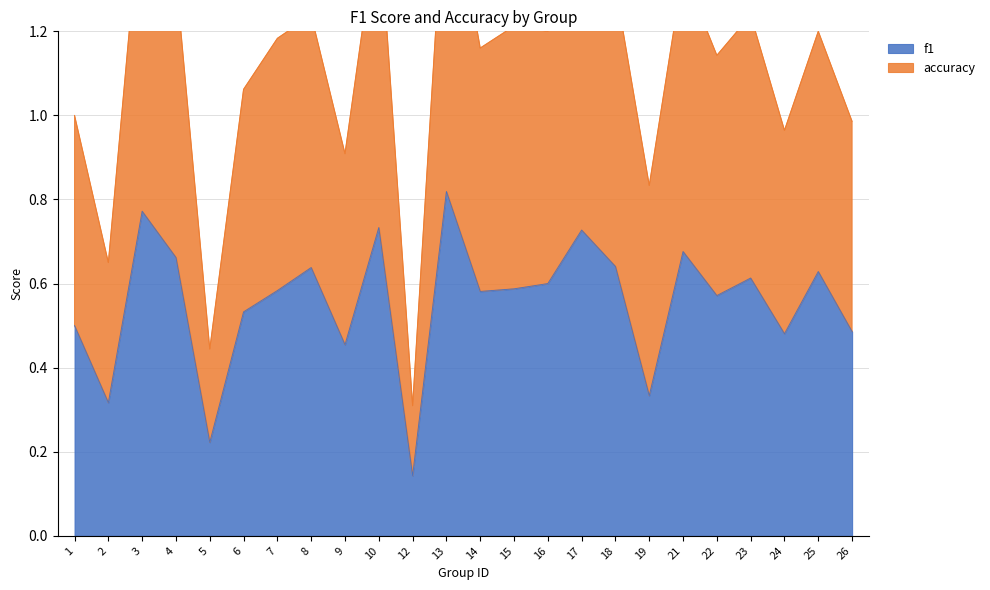

What are all the series names shown in the legend?

f1, accuracy